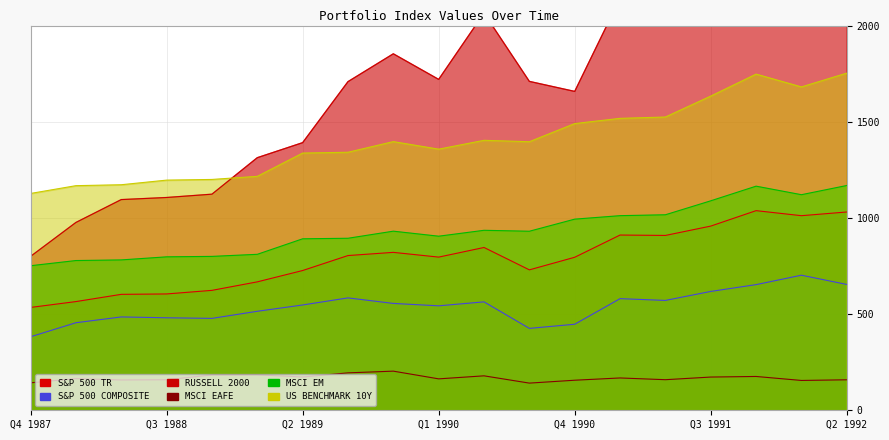

At which category does S&P 500 COMPOSITE reach its first local valley?

Q4 1988